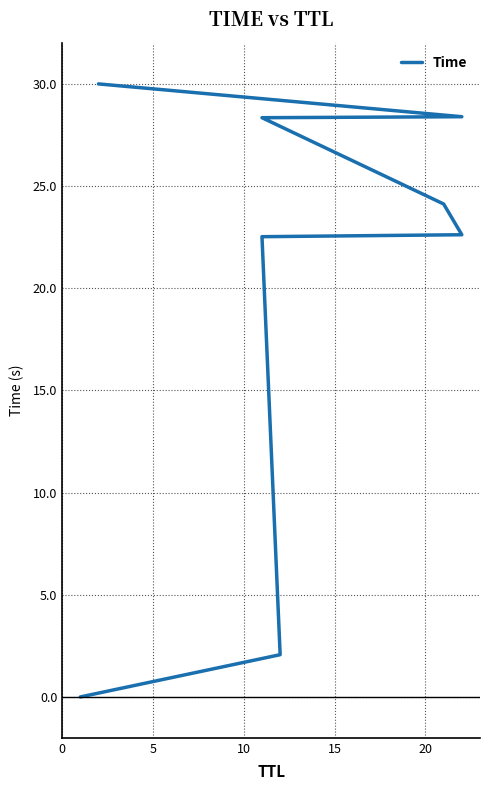

Reading left to right, what are all the values shown in this chart?

0.0	2.1	22.5	22.6	24.1	28.3	28.4	30.0